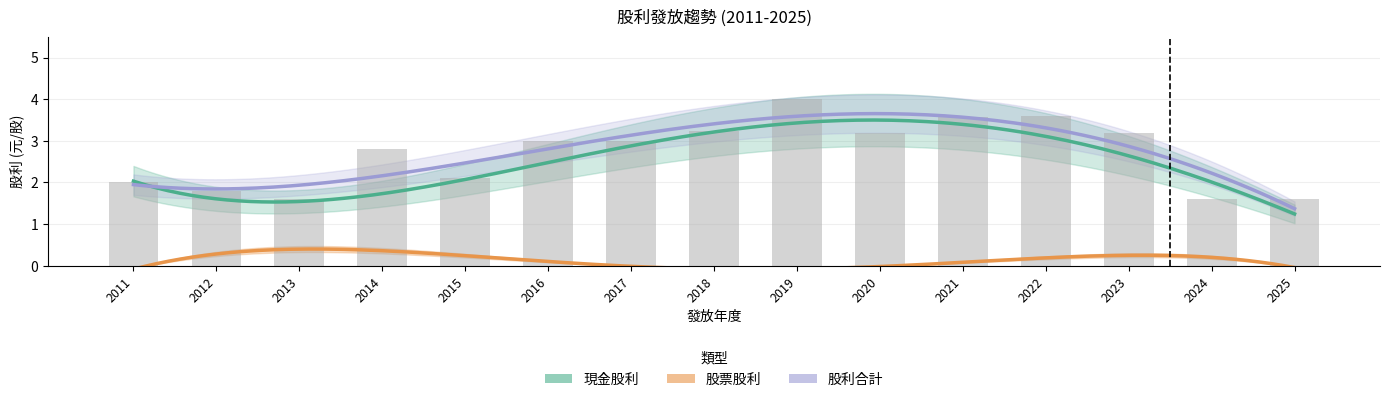

What is the sum of all 股利合計 values?

40.3